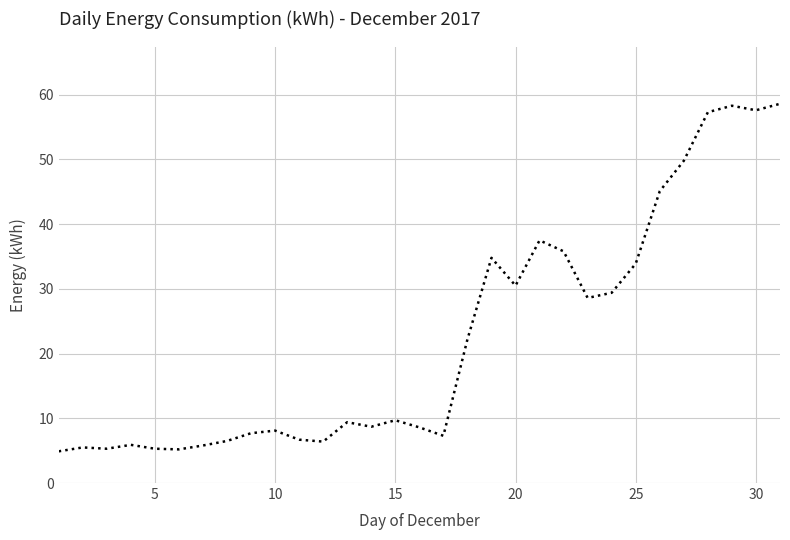

What is the greatest value displayed?

58.6